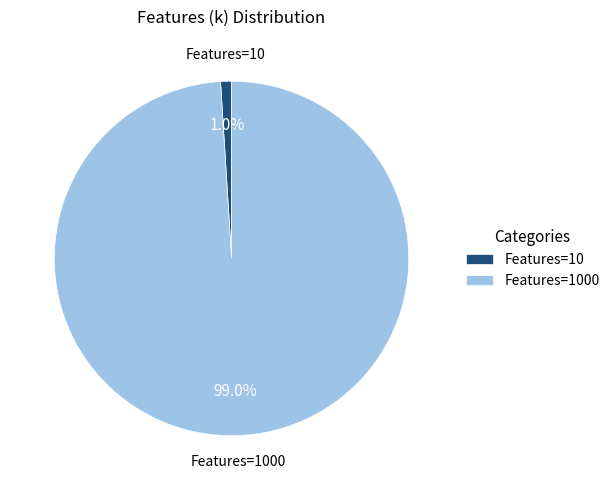

How many segments does this pie chart have?

2